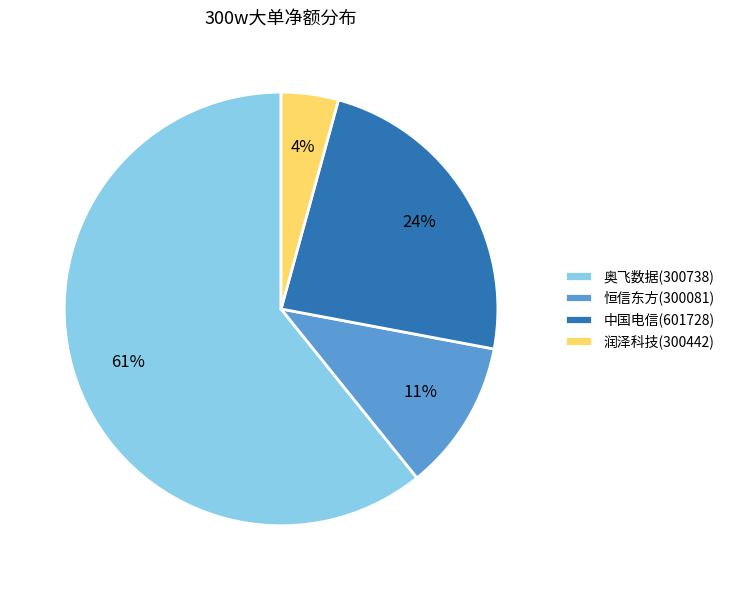

True or false: 中国电信(601728) accounts for 24% of the total.

True